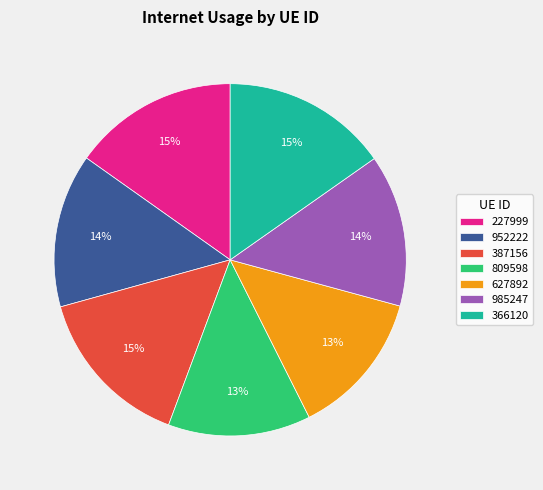

Between 952222 and 366120, which is larger?

366120